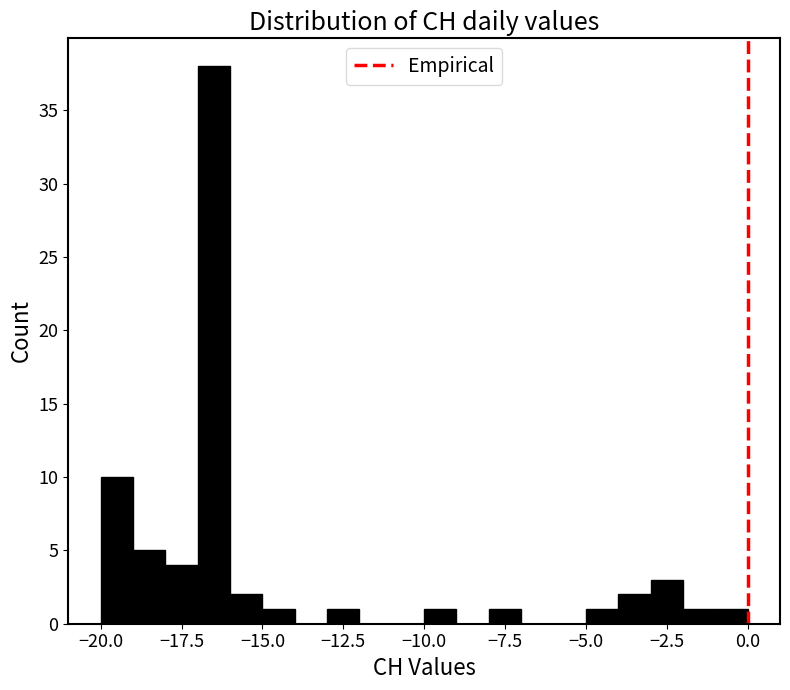

Around what value on the x-axis is the tallest bar? Give the approximate position of its centre, as read against the axis.

-16.5